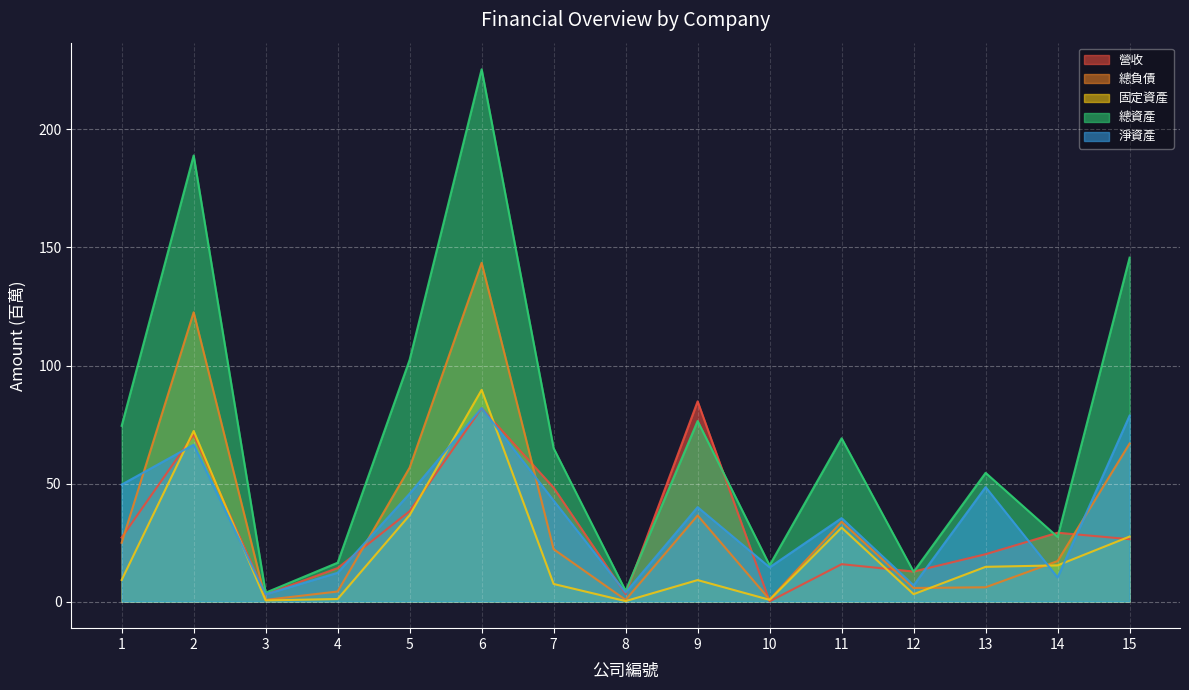

Where is the first local minimum for 營收?

3